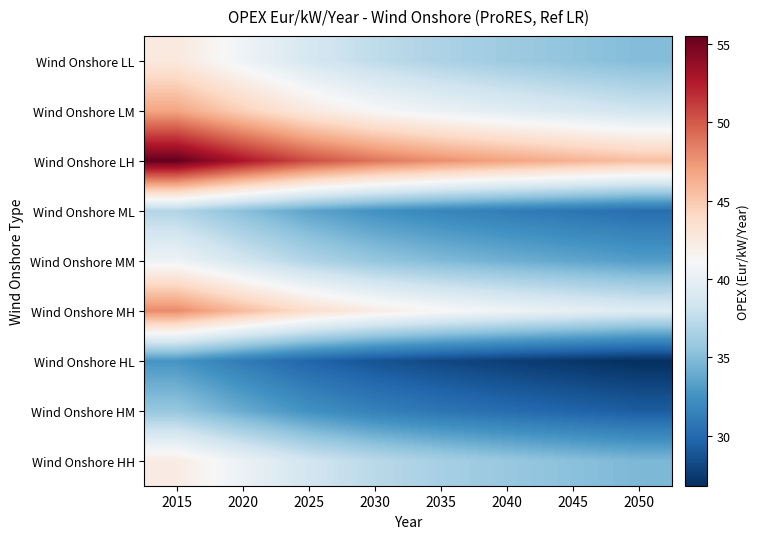

Reading right to left, transcribe all the data shown in this chart.

Wind Onshore LL: 2050=34.9	2045=35.5	2040=36.0	2035=36.7	2030=37.5	2025=38.8	2020=40.6	2015=42.6
Wind Onshore LM: 2050=38.4	2045=39.0	2040=39.6	2035=40.3	2030=41.2	2025=42.6	2020=44.6	2015=46.8
Wind Onshore LH: 2050=45.5	2045=46.2	2040=46.9	2035=47.8	2030=48.9	2025=50.5	2020=52.8	2015=55.5
Wind Onshore ML: 2050=30.3	2045=30.7	2040=31.2	2035=31.8	2030=32.5	2025=33.6	2020=35.1	2015=36.9
Wind Onshore MM: 2050=33.2	2045=33.7	2040=34.2	2035=34.9	2030=35.7	2025=36.9	2020=38.6	2015=40.5
Wind Onshore MH: 2050=39.4	2045=40.0	2040=40.6	2035=41.3	2030=42.3	2025=43.7	2020=45.7	2015=48.0
Wind Onshore HL: 2050=26.8	2045=27.2	2040=27.6	2035=28.1	2030=28.8	2025=29.8	2020=31.1	2015=32.7
Wind Onshore HM: 2050=29.3	2045=29.7	2040=30.2	2035=30.7	2030=31.4	2025=32.5	2020=34.0	2015=35.7
Wind Onshore HH: 2050=34.7	2045=35.2	2040=35.8	2035=36.4	2030=37.3	2025=38.5	2020=40.3	2015=42.3